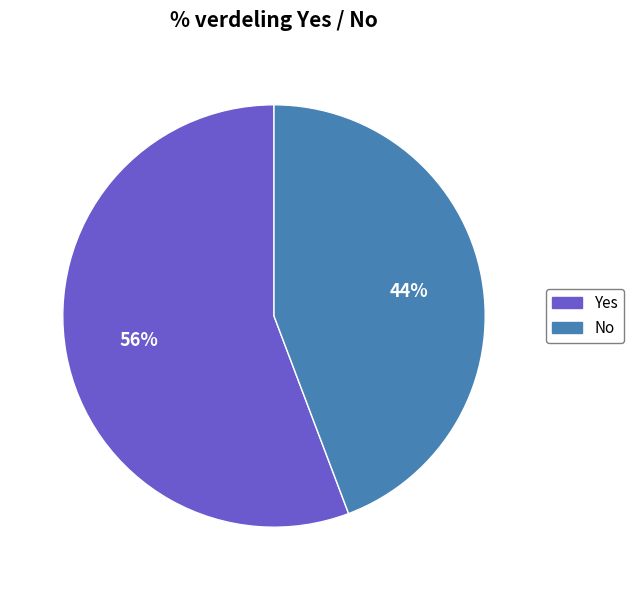

What is the majority slice?

Yes